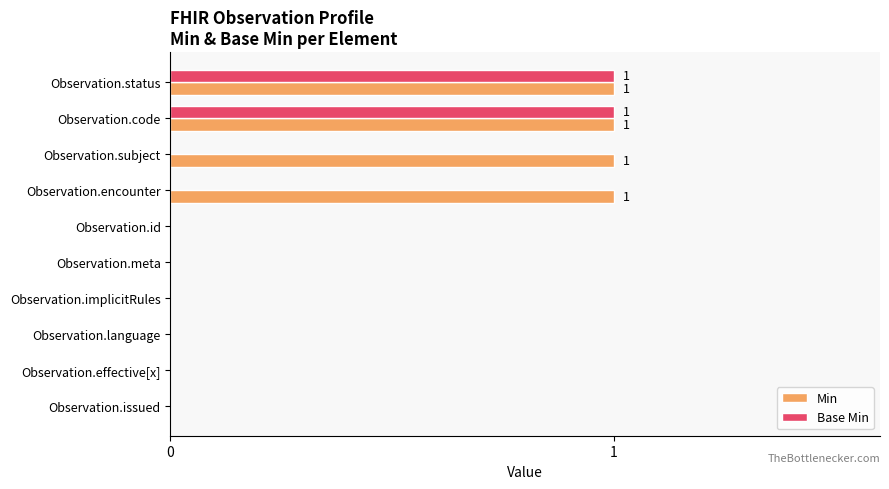

Which series has the largest total across all categories?

Min